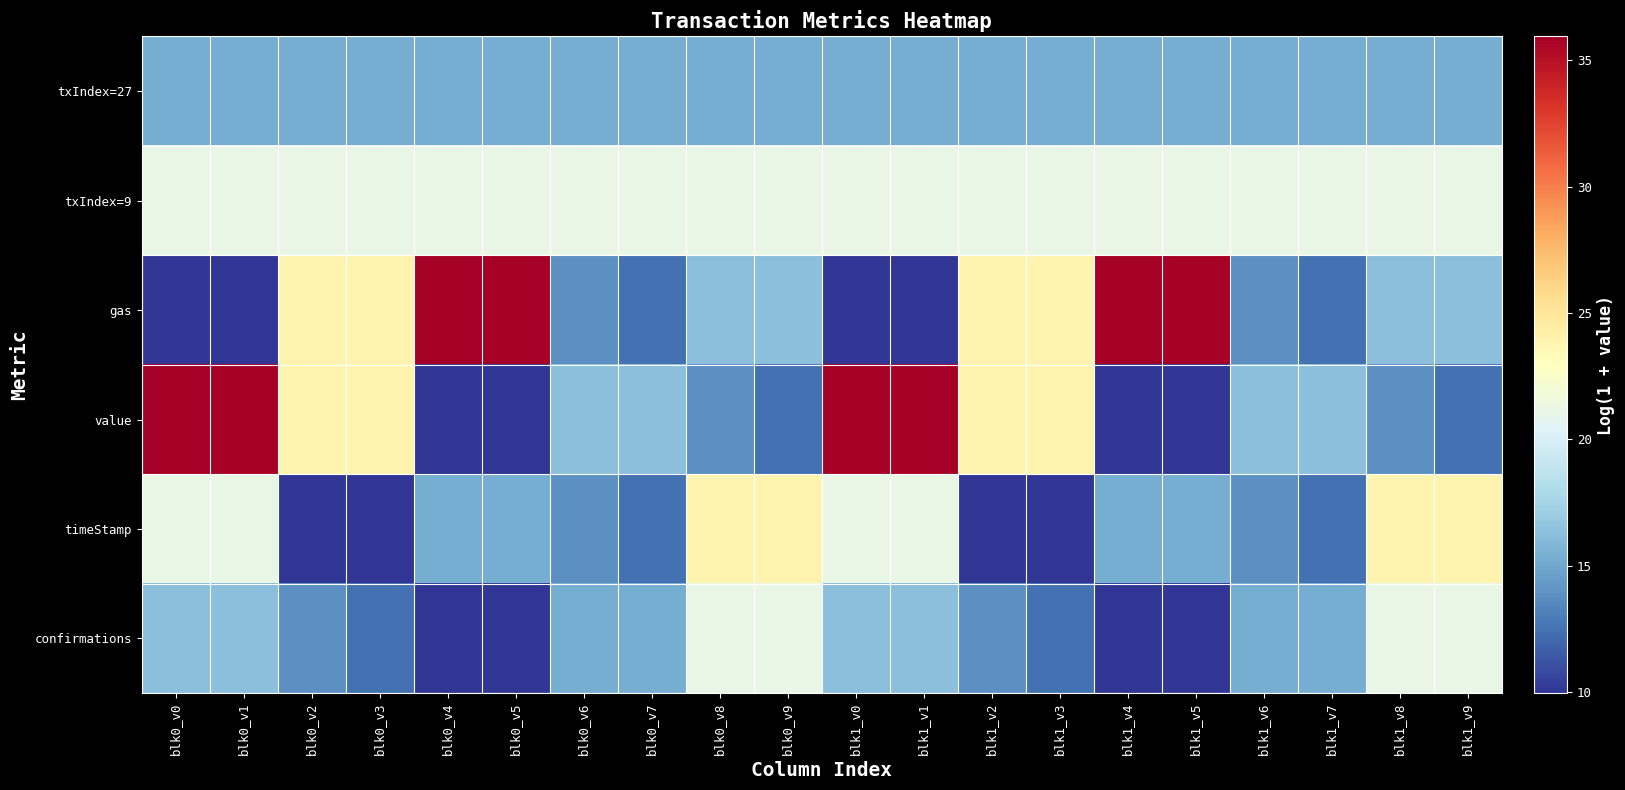

Which has a higher value, blk1_v4 or blk0_v8?

blk1_v4